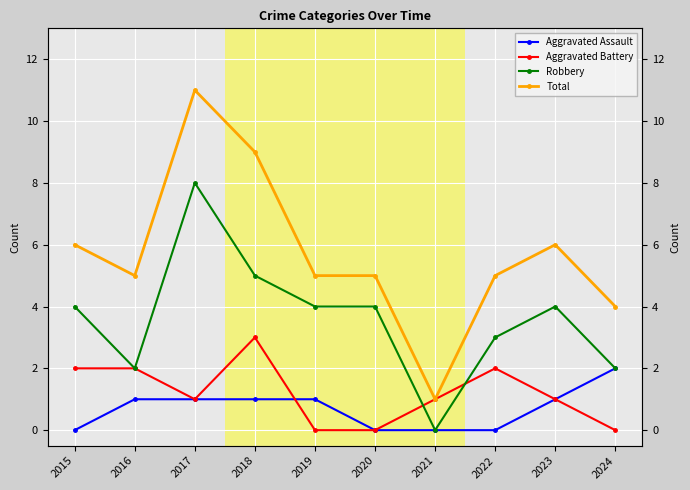

Read the Total value at 2017.

11